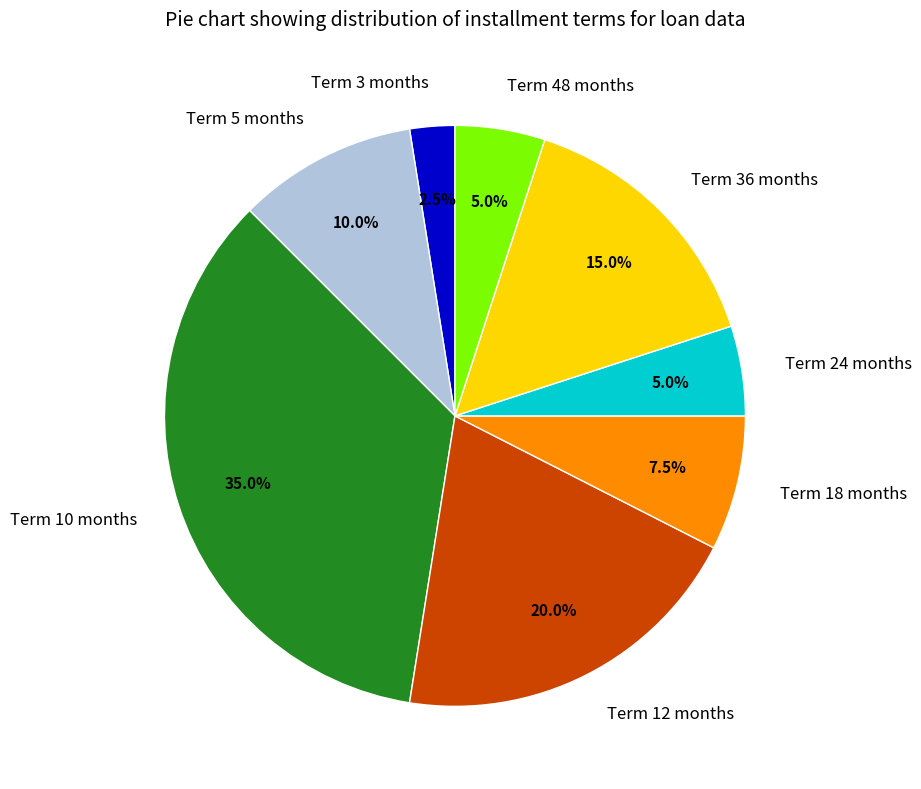

Count the number of slices in the pie.

8